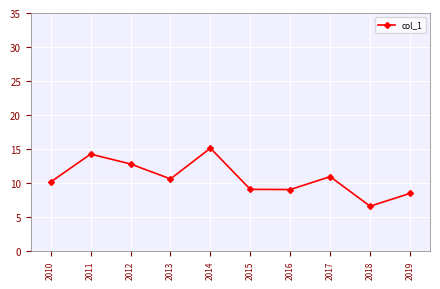

Which has a higher value, 2012 or 2016?

2012